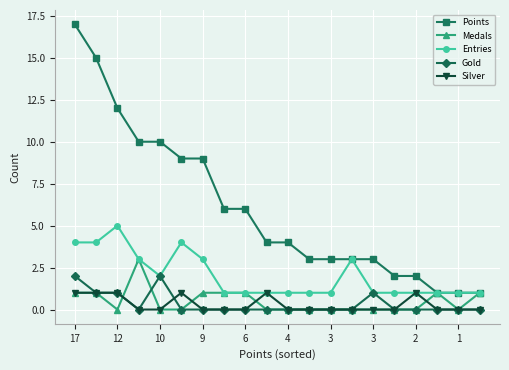

What is the greatest value displayed?

17